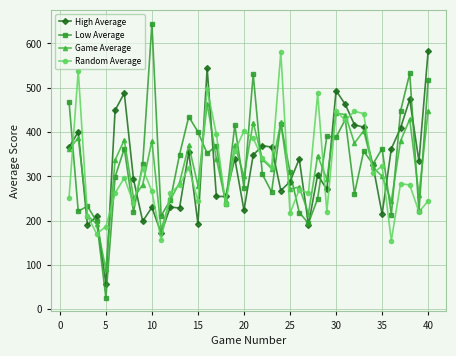

True or false: Game Average has more than 0 interior local peaks.

True